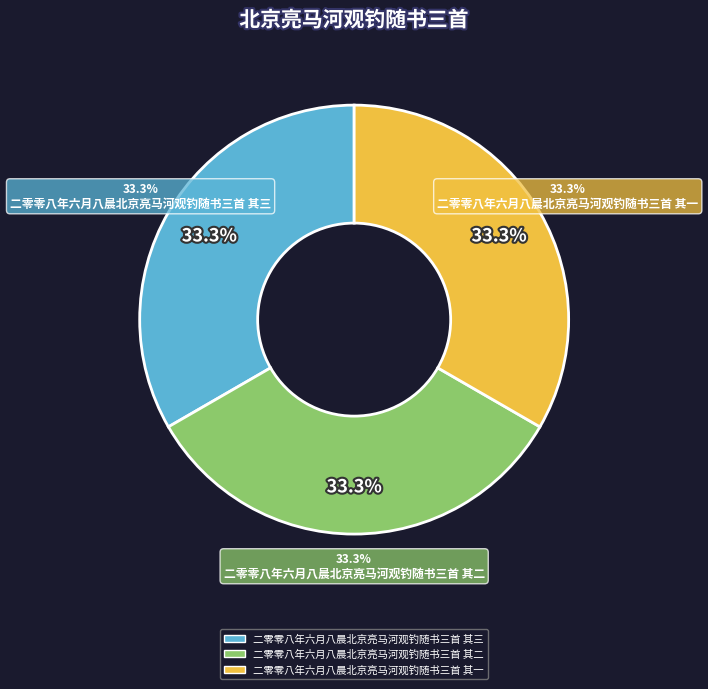

Rank the categories by value from highest to lowest.

二零零八年六月八晨北京亮马河观钓随书三首 其三, 二零零八年六月八晨北京亮马河观钓随书三首 其二, 二零零八年六月八晨北京亮马河观钓随书三首 其一